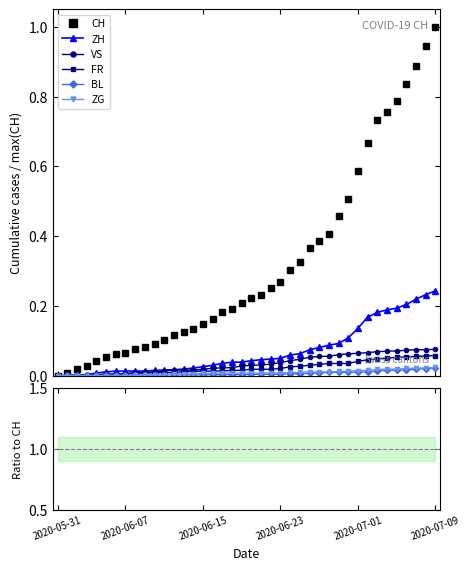

How many distinct data groups are displayed?

6